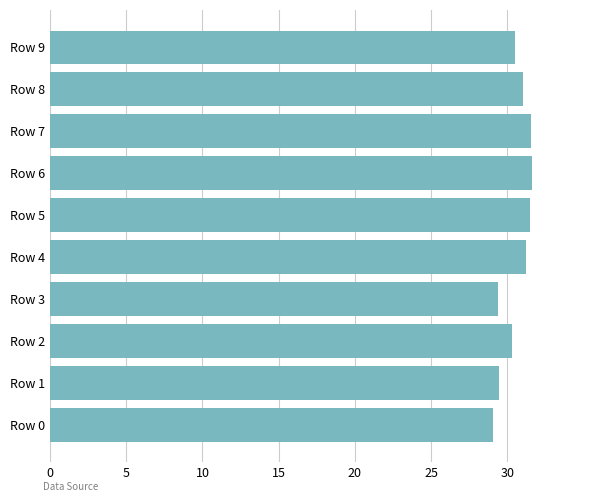

What is the average value?

30.6